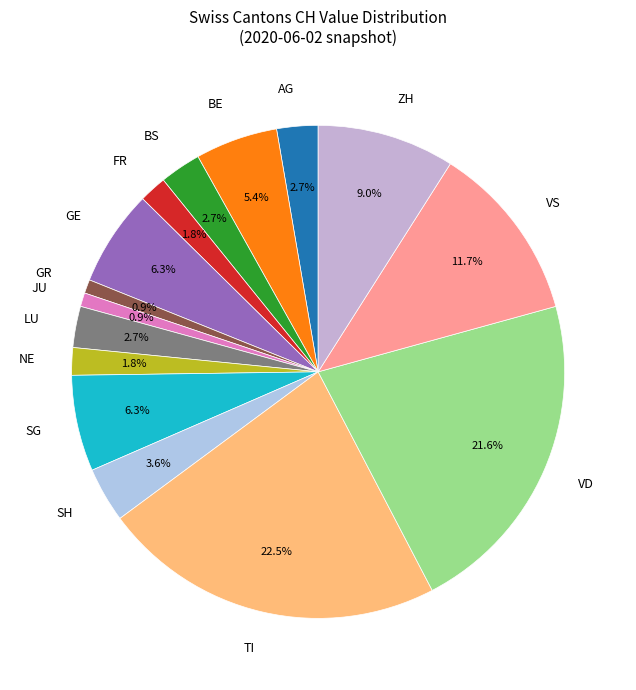

Count the number of slices in the pie.

15